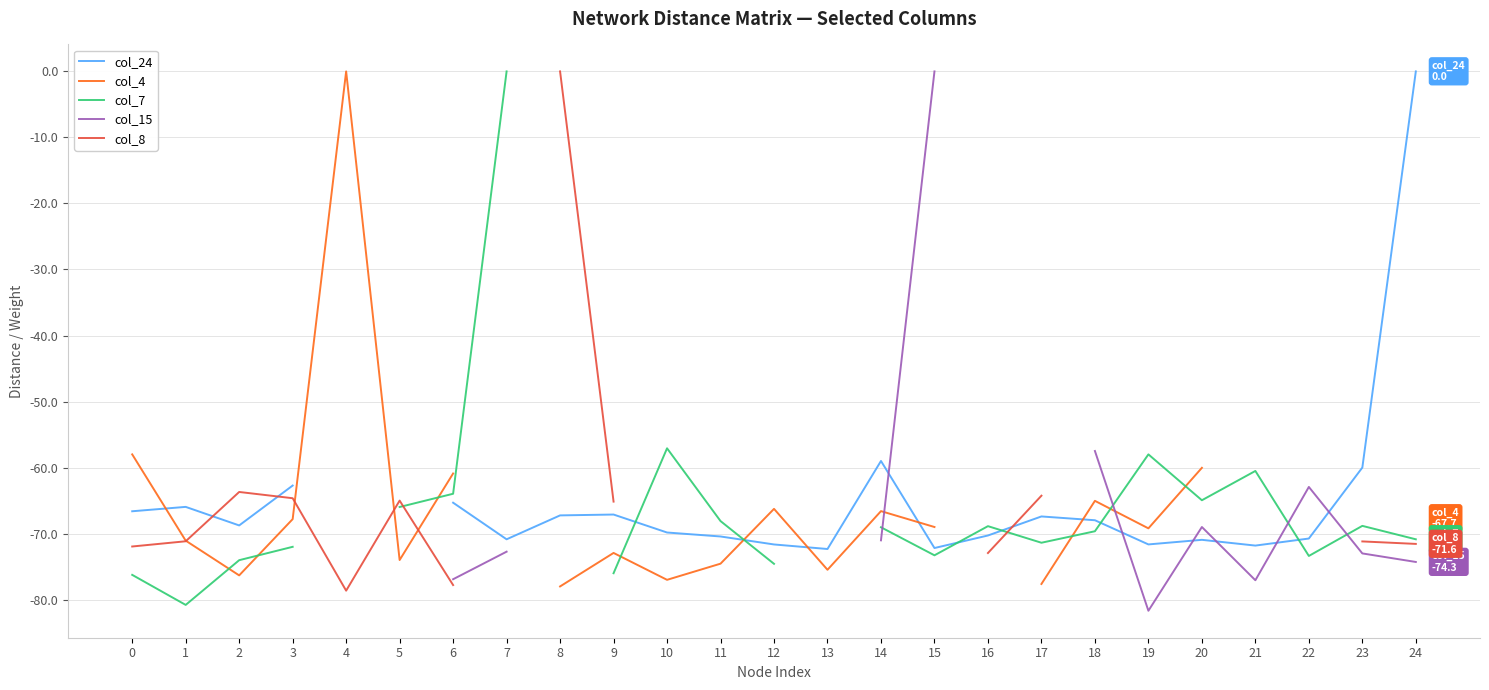

After their last crossing, which series has the higher values: col_24 or col_4?

col_4